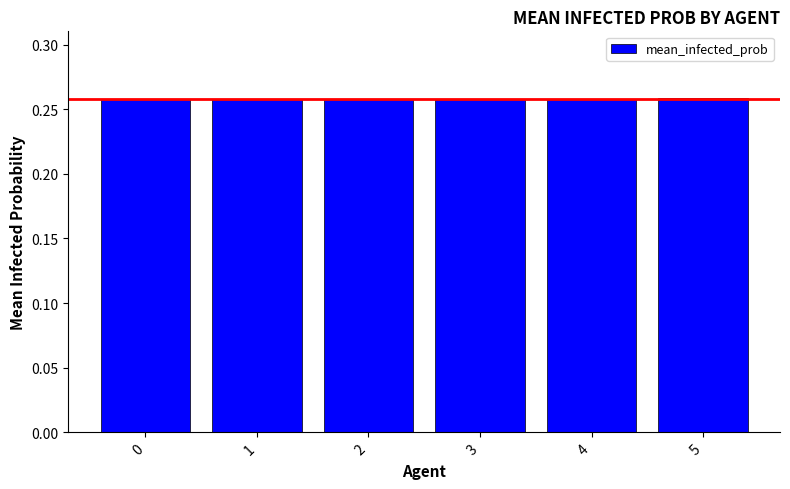

Count the values in the range 0 to 1.

6